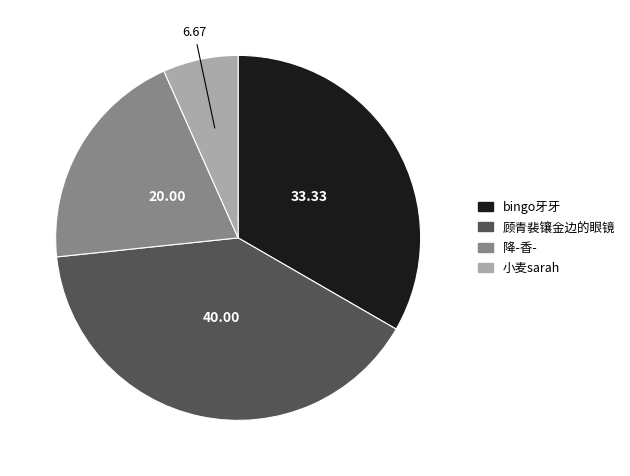

Does any single category account for the majority?

No